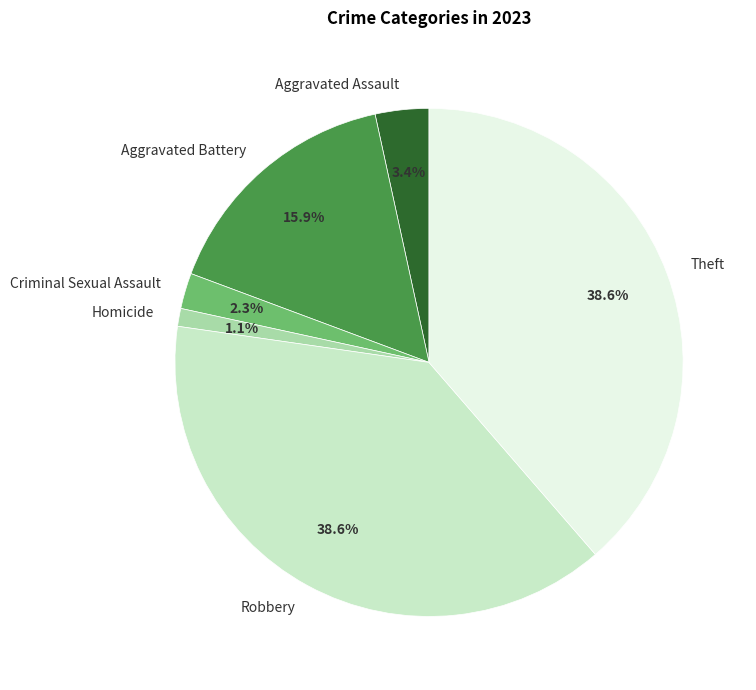

What is the smallest slice in the pie chart?

Homicide